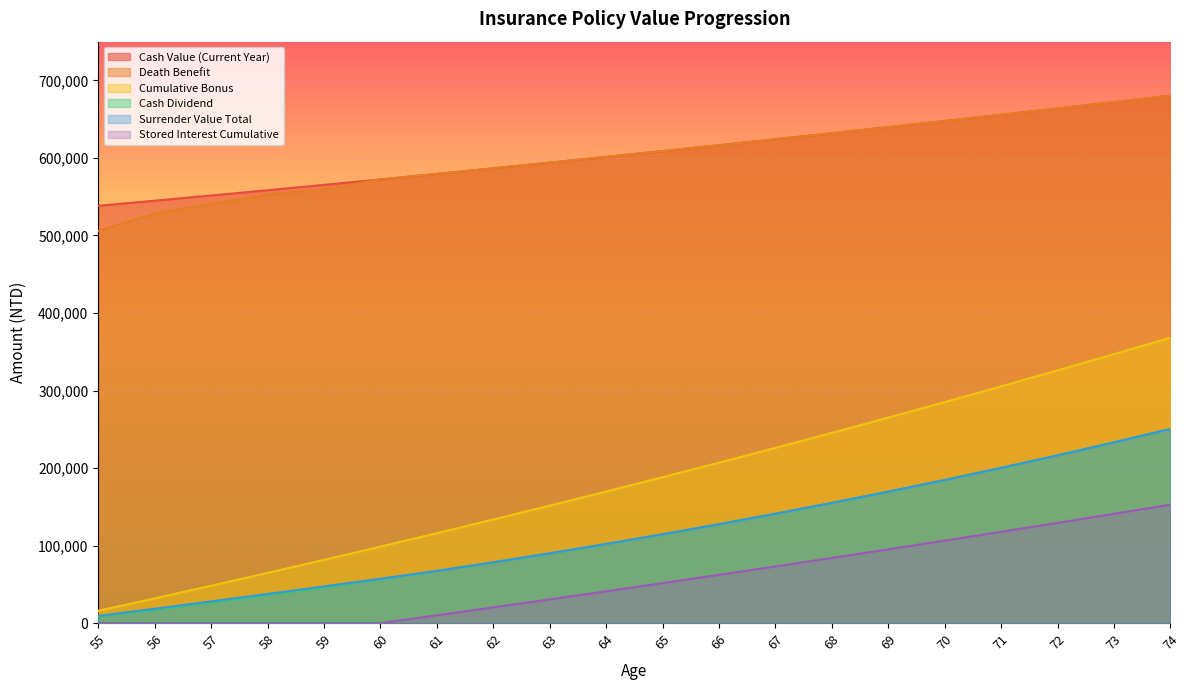

True or false: Cash Value (Current Year) has more than 0 points higher than both neighbors.

False